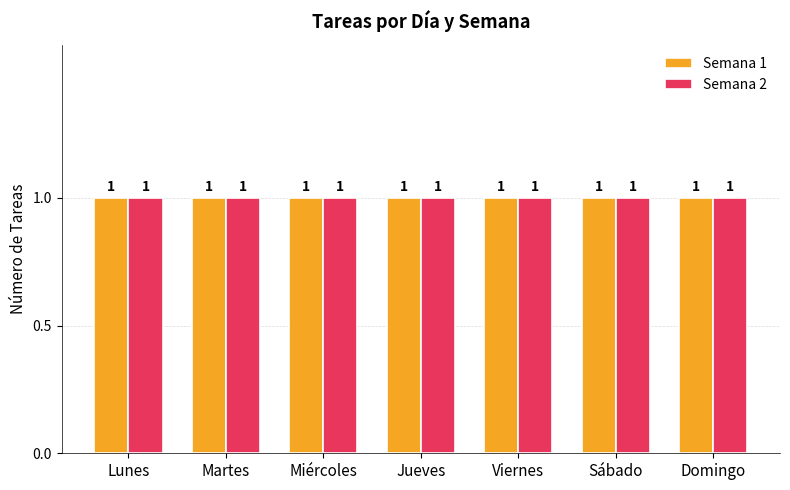

Is it true that Semana 1 equals 1 at Miércoles?

True